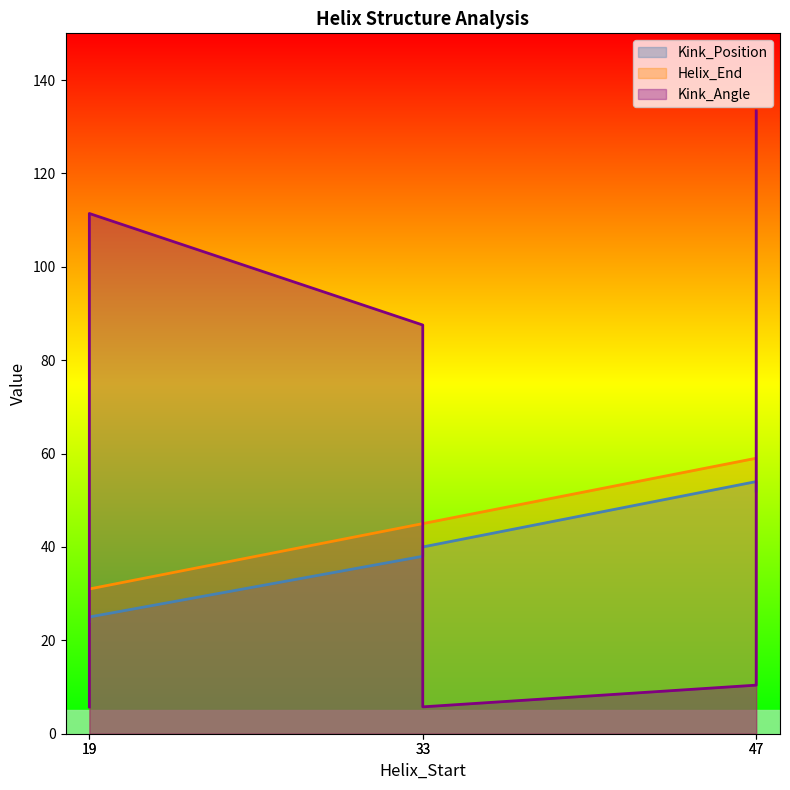

What is the average value of the Kink_Position series?

38.8